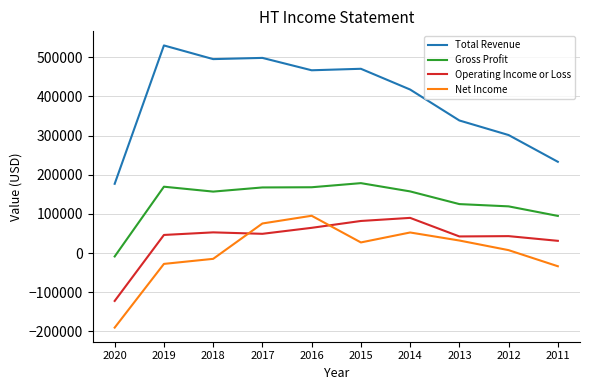

What is the minimum value for Total Revenue?

176700